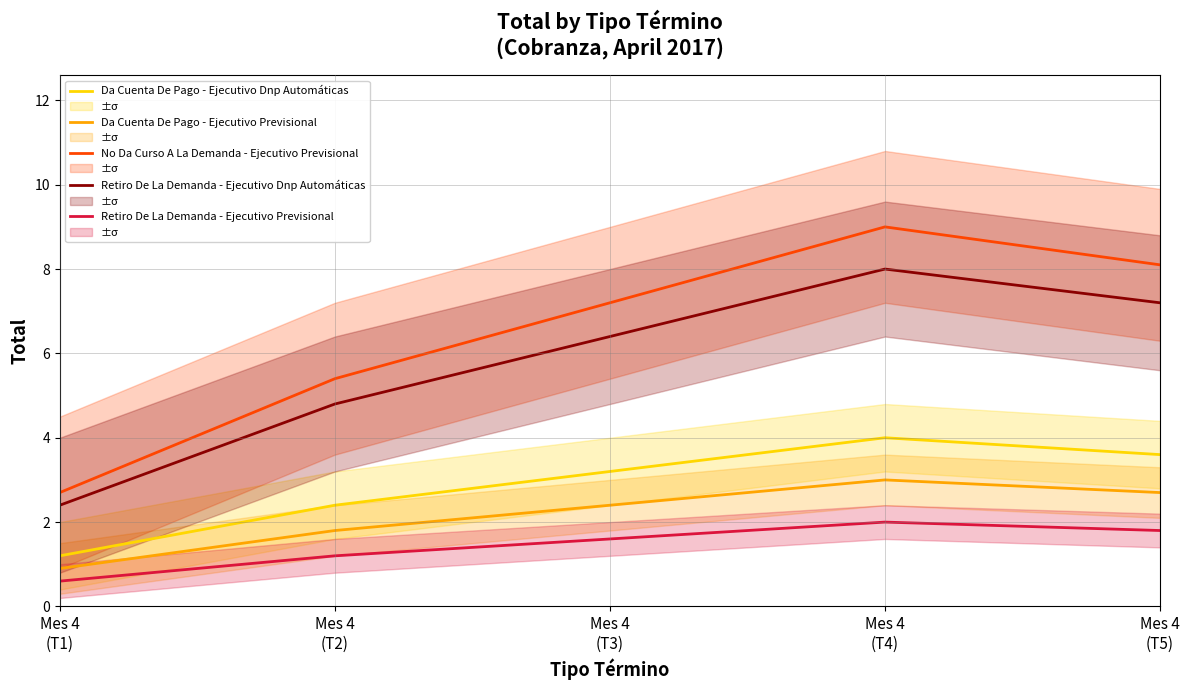

What position from the left is Mes 4
(T5)?

5